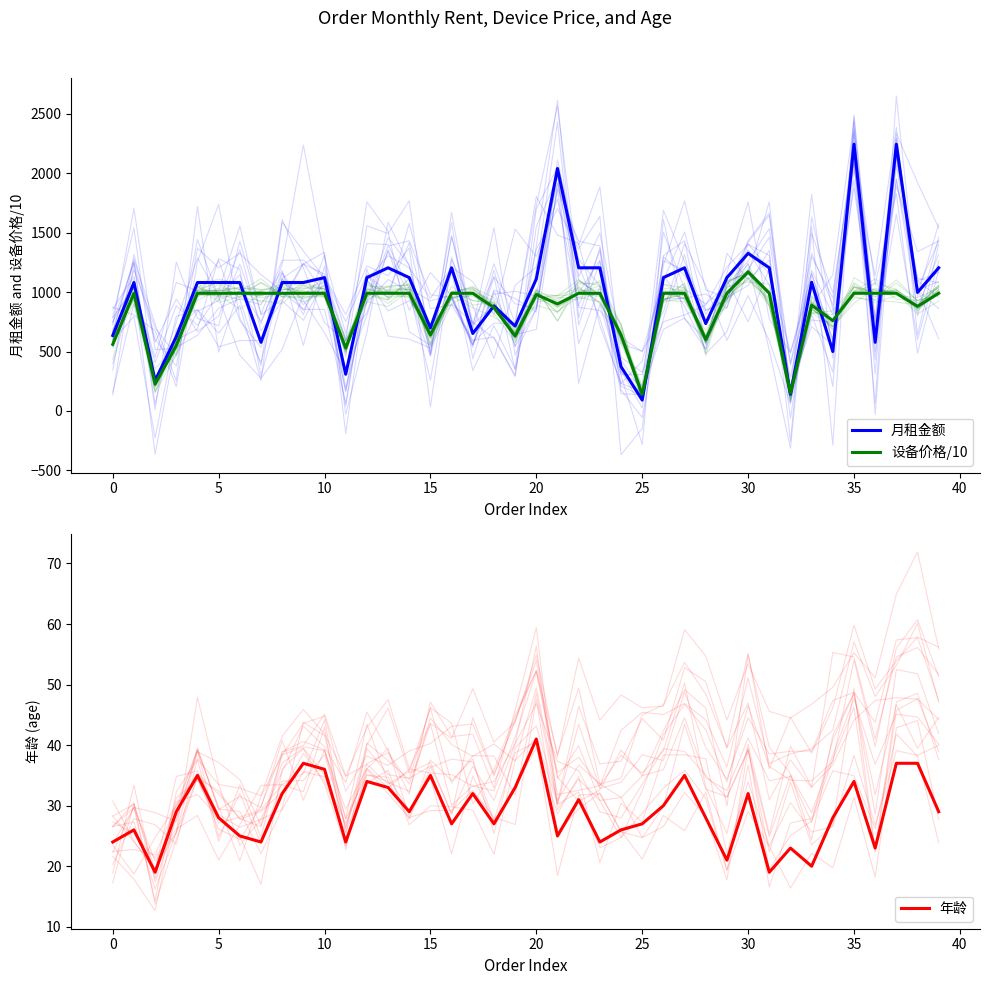

The 年龄 series shows 23.0 at 32. True or false?

True